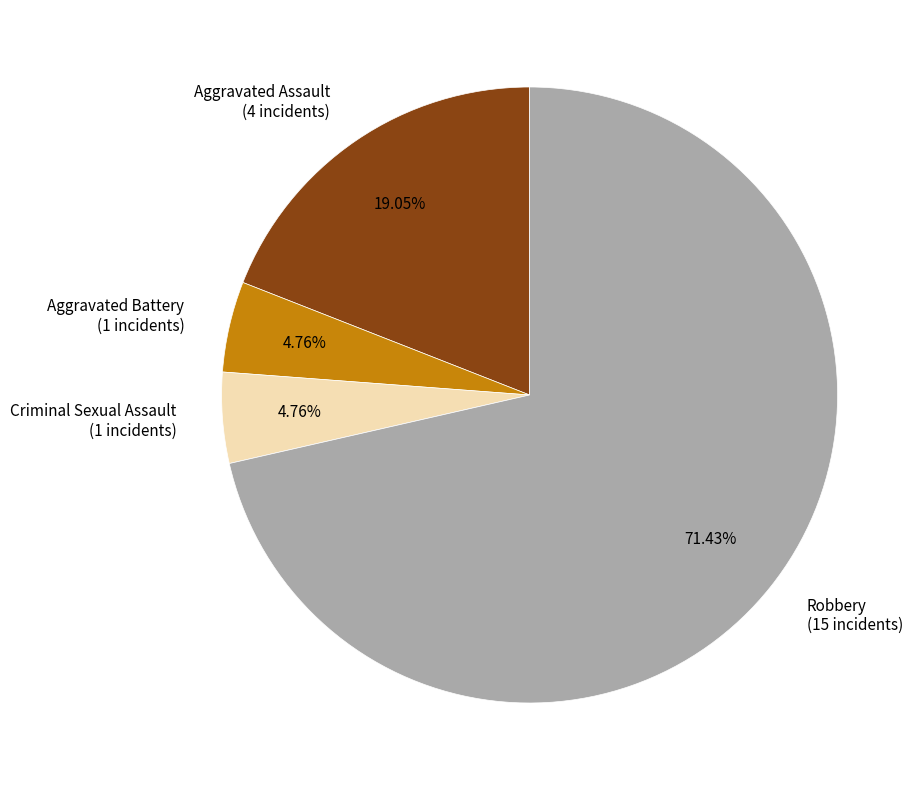

Is there a majority slice in this chart?

Yes